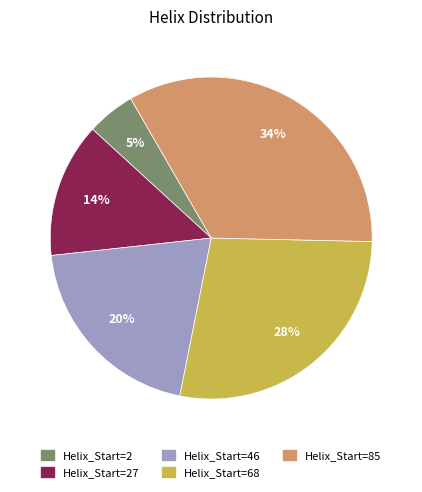

Is the sum of Helix_Start=68 and Helix_Start=27 greater than half?

No